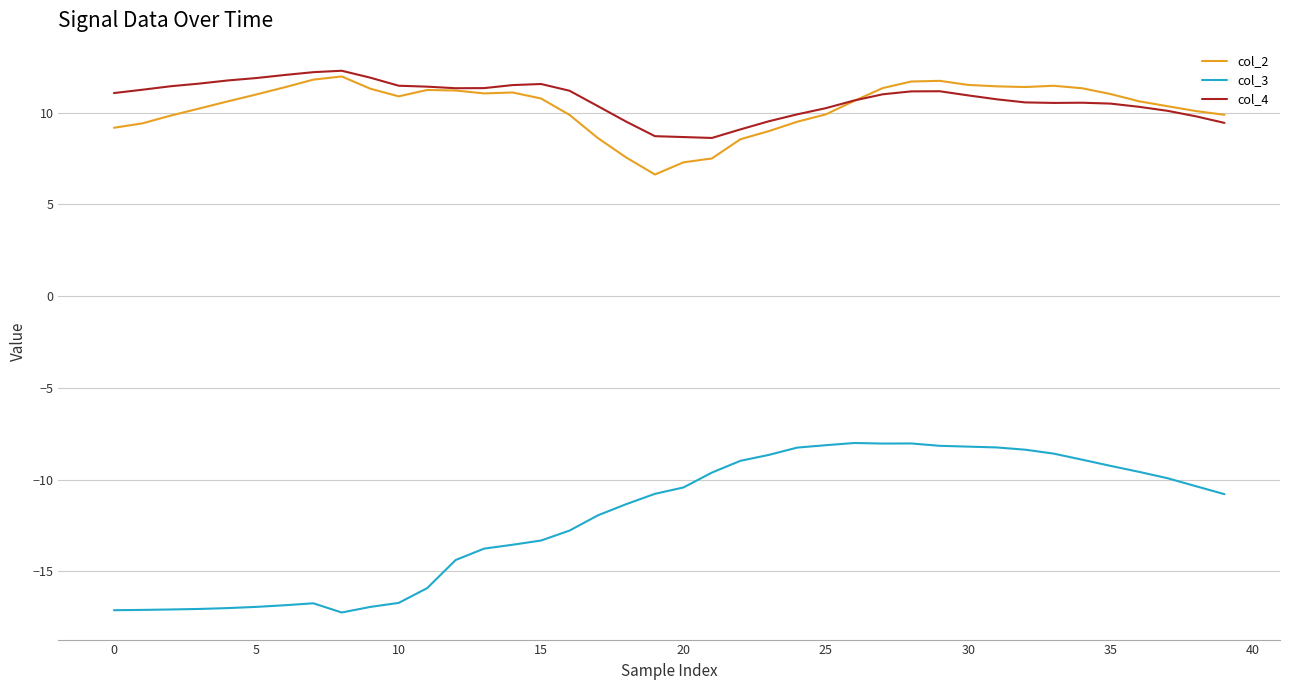

Which series has the largest total across all categories?

col_4